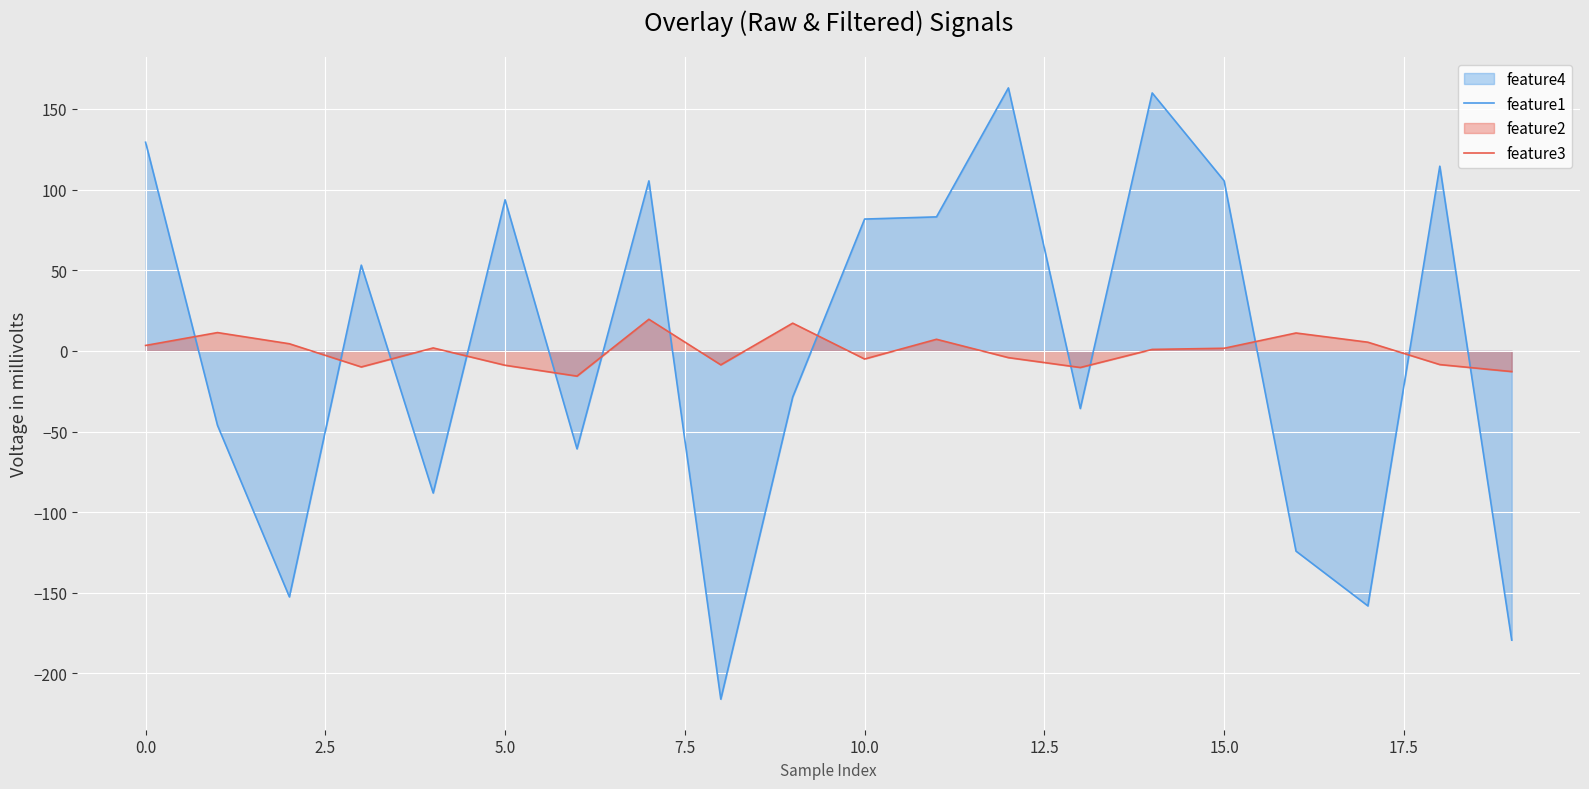

Which series has the largest range (max minus min)?

feature1